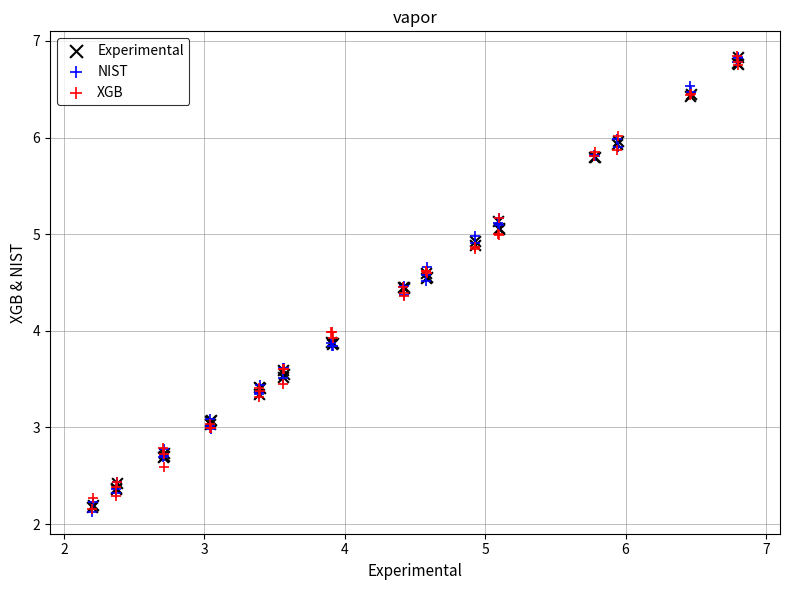

What are all the series names shown in the legend?

Experimental, NIST, XGB